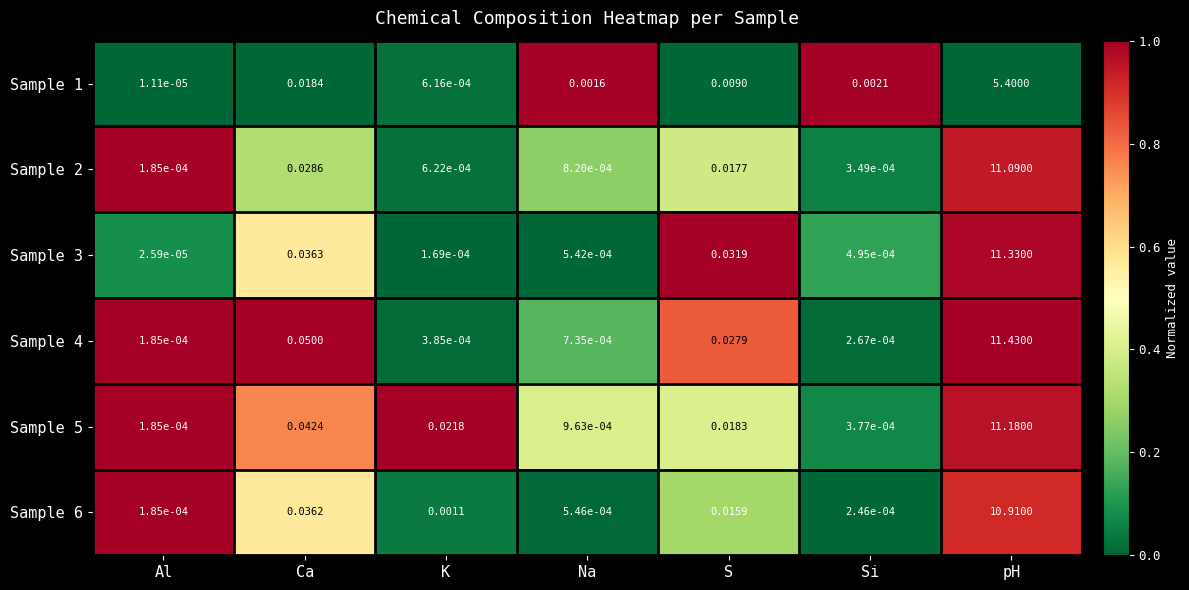

At how many categories does at least one series exceed 0?

7